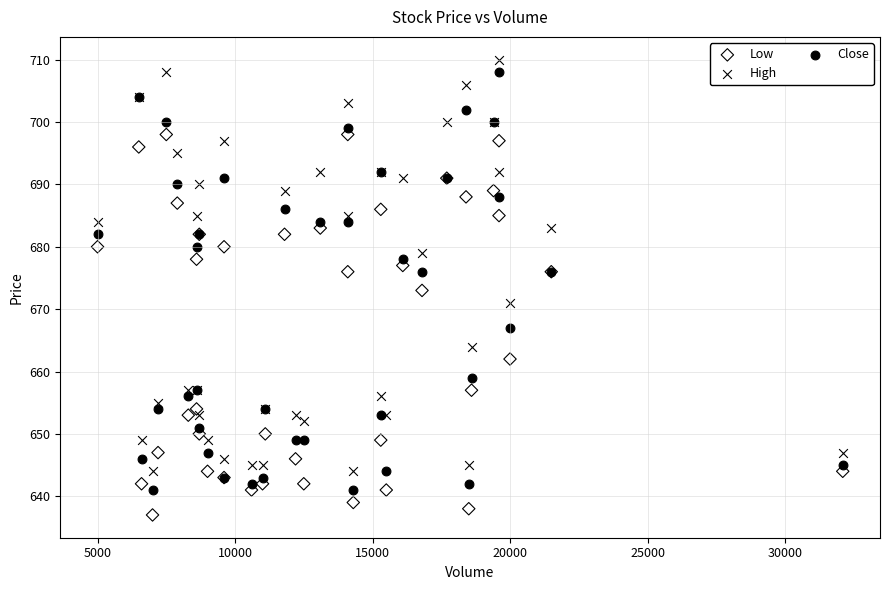

What is the X range (max minus min) for the scatter plot?

27100